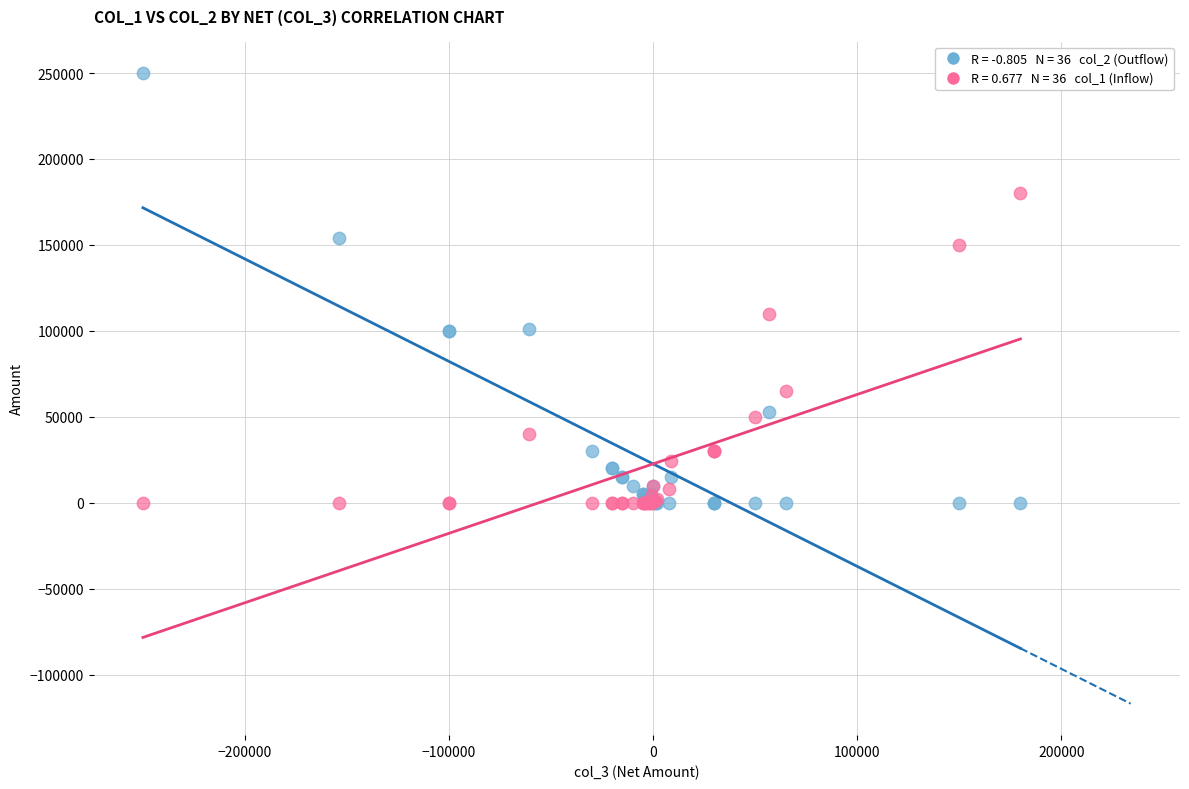

Across all series, what Y value is closest to 125000?

110000